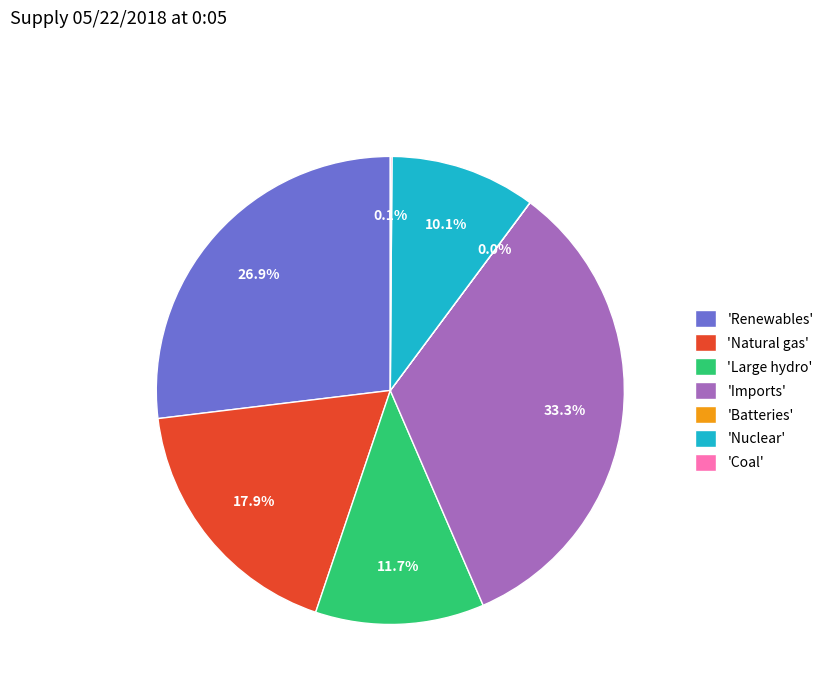

Which category has the biggest portion of the pie?

'Imports'